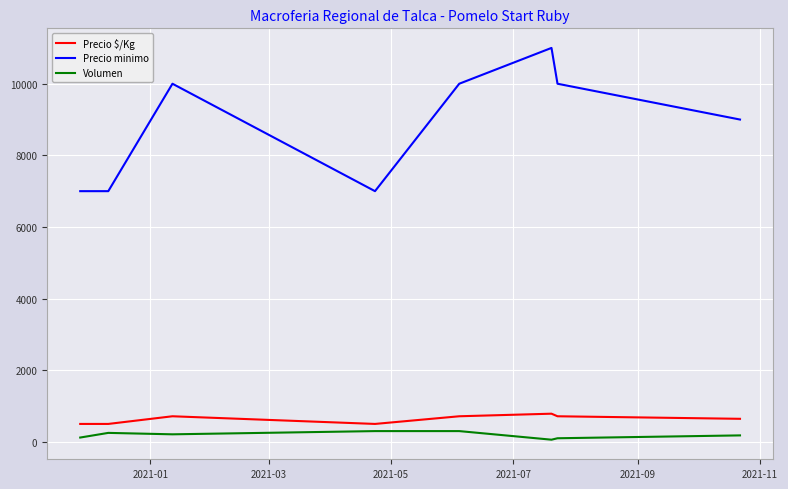

What is the highest value of the Precio minimo series?

11000